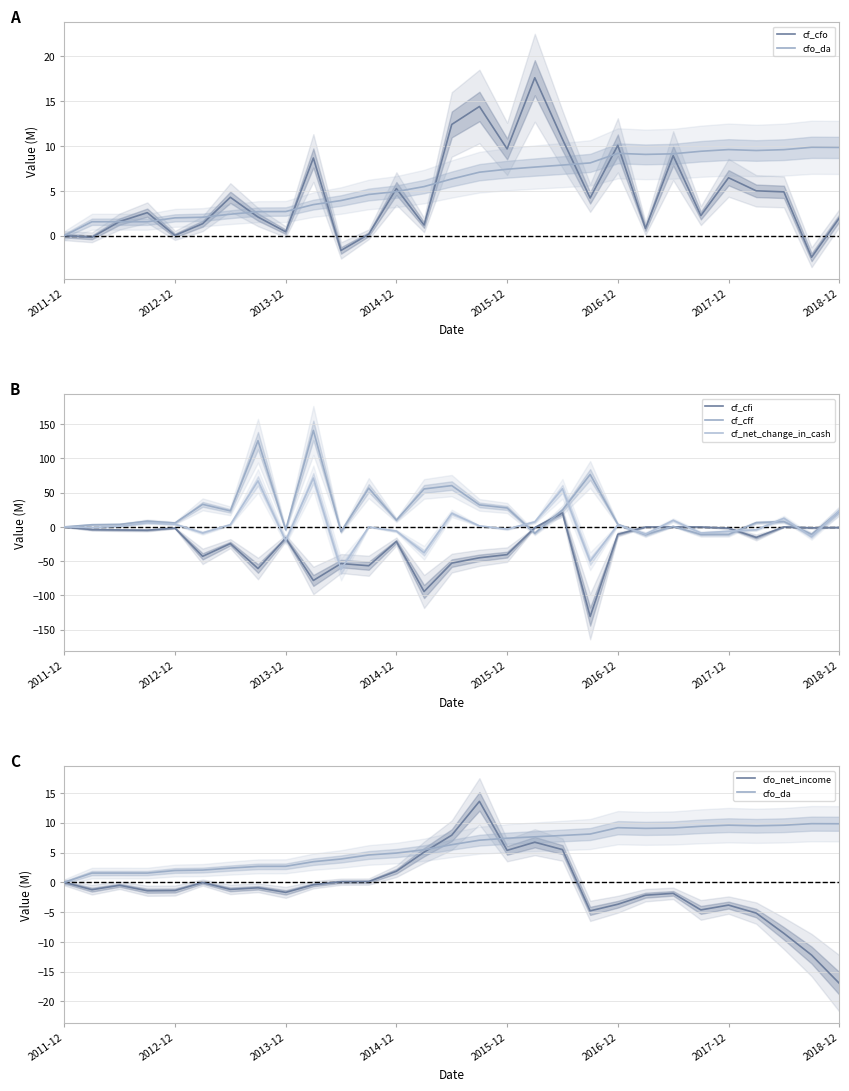

What is the minimum value for cf_cff?

-11.4